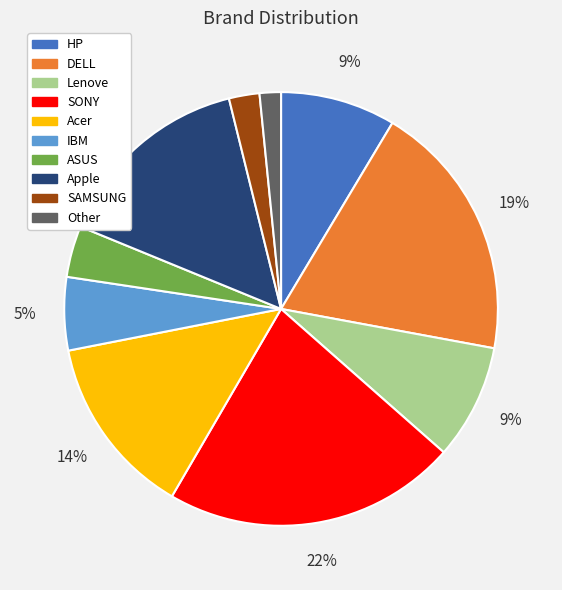

To the nearest percent, what is the difference between the largest and smallest slice percentages?

20%